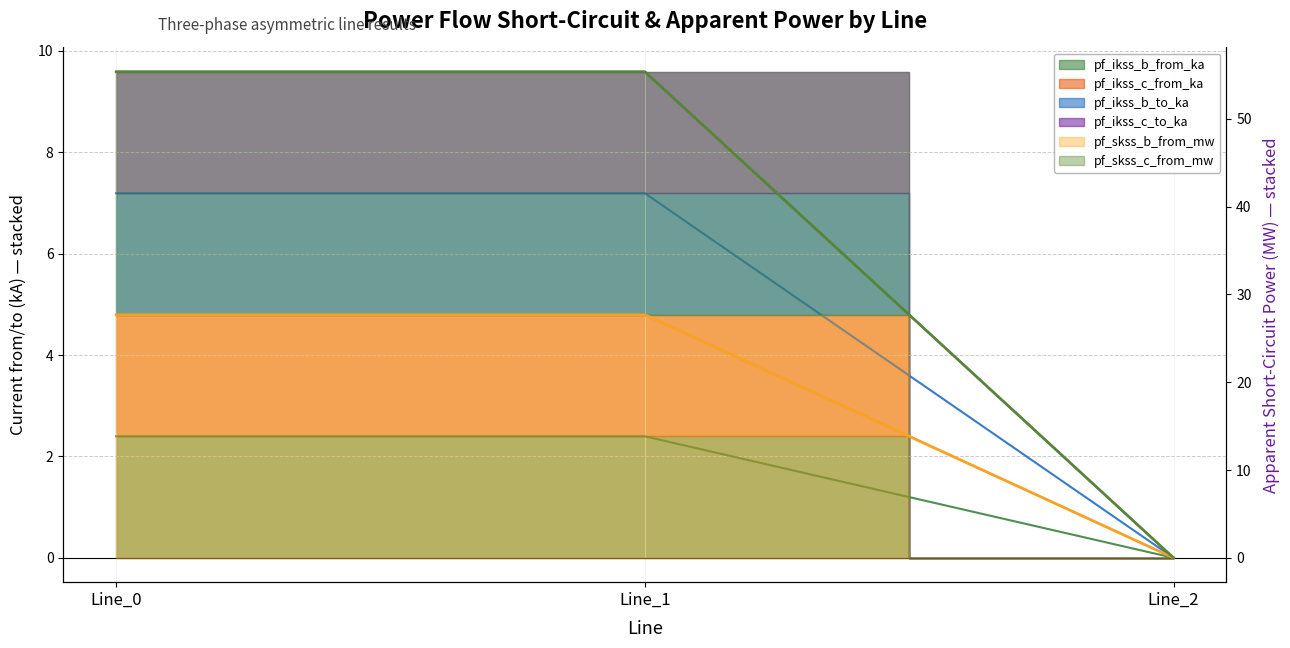

How many lines are shown in the chart?

6